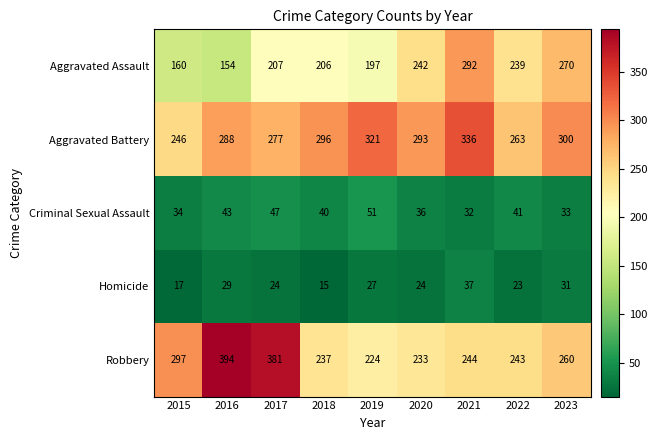

At how many categories does at least one series exceed 199?

9